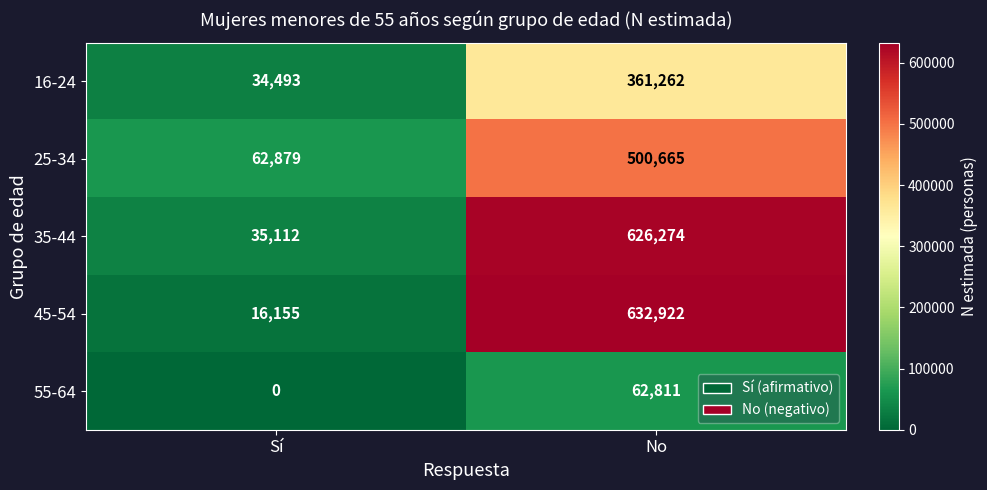

Which series changed the most between Sí and No?

45-54